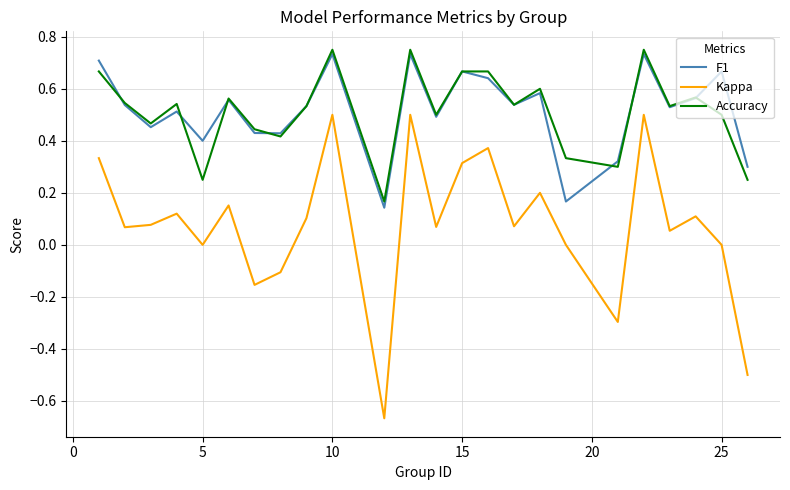

True or false: Kappa and Accuracy intersect in this chart.

False